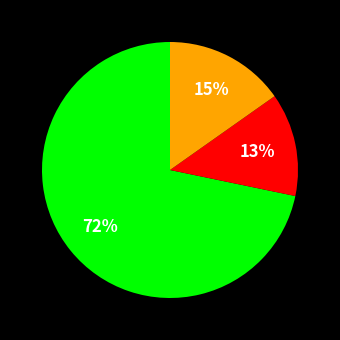

To the nearest percent, what is the difference between the largest and smallest slice percentages?

59%